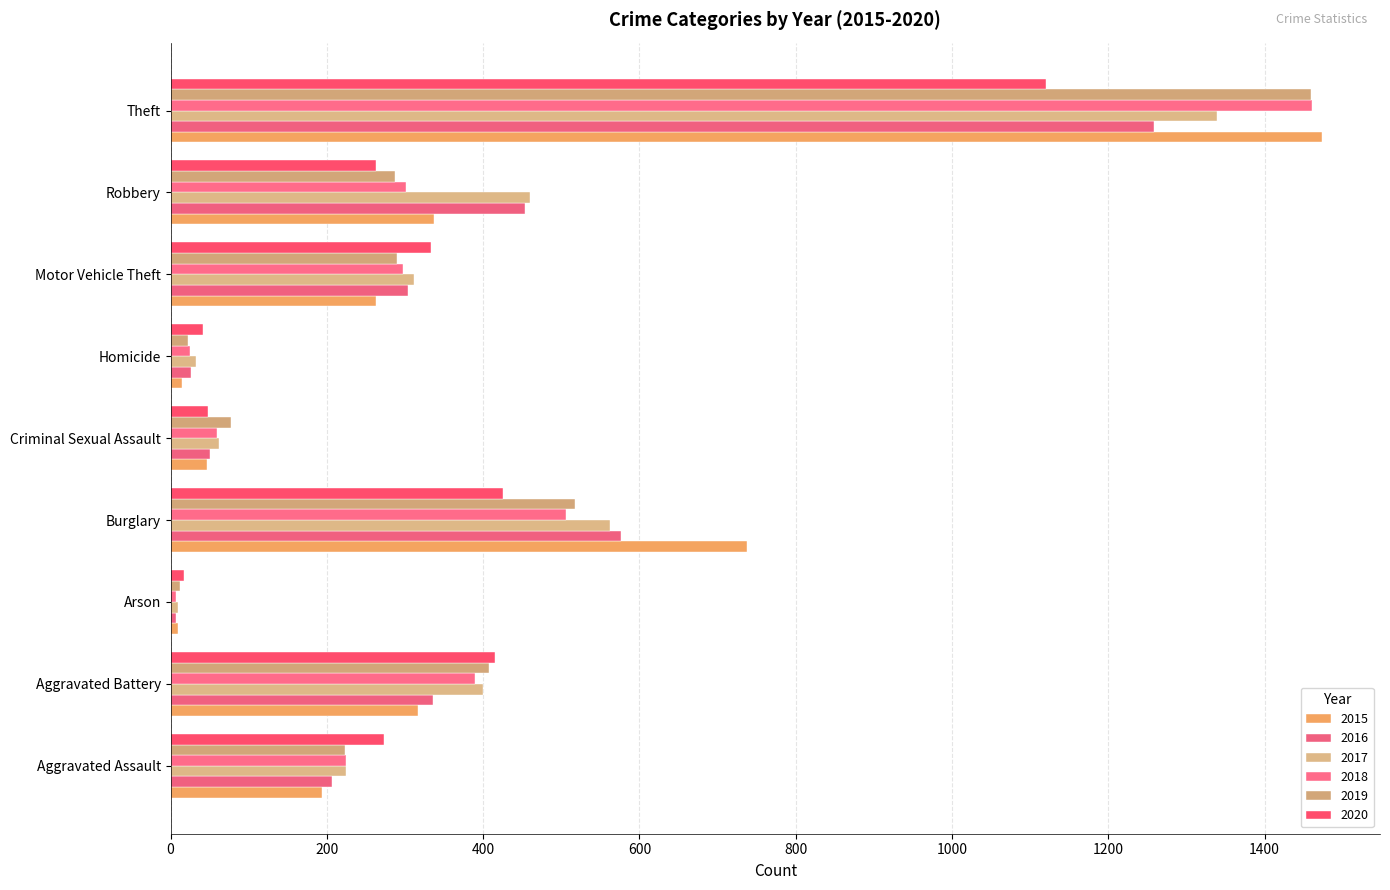

What is the total value across all series at Criminal Sexual Assault?

343